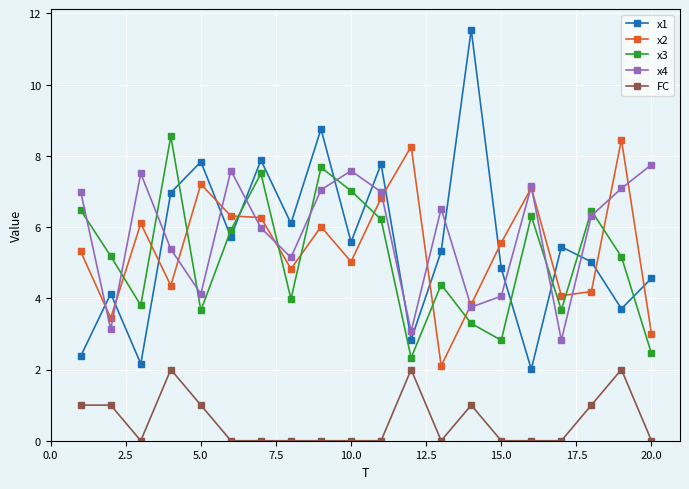

What is the maximum value shown in the chart?

11.5